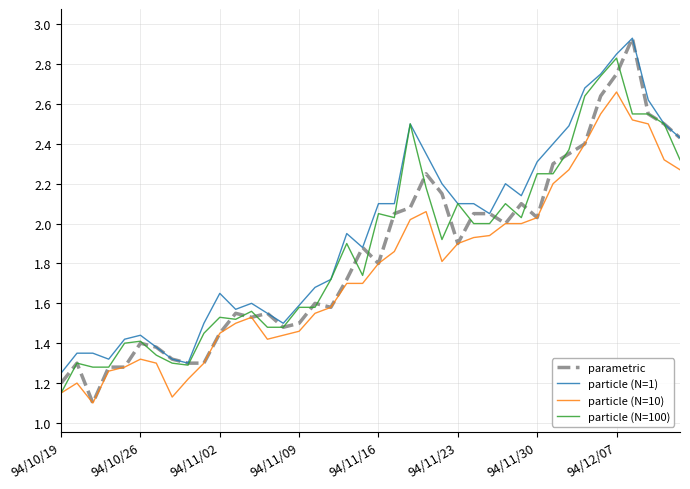

True or false: particle (N=10) and particle (N=1) intersect in this chart.

False